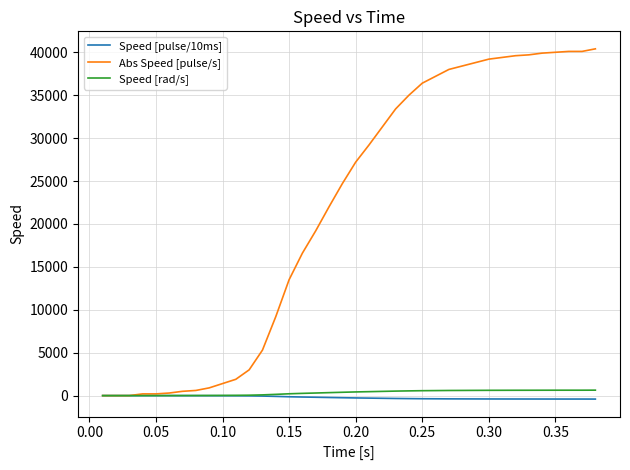

What is the greatest value displayed?

40400.0